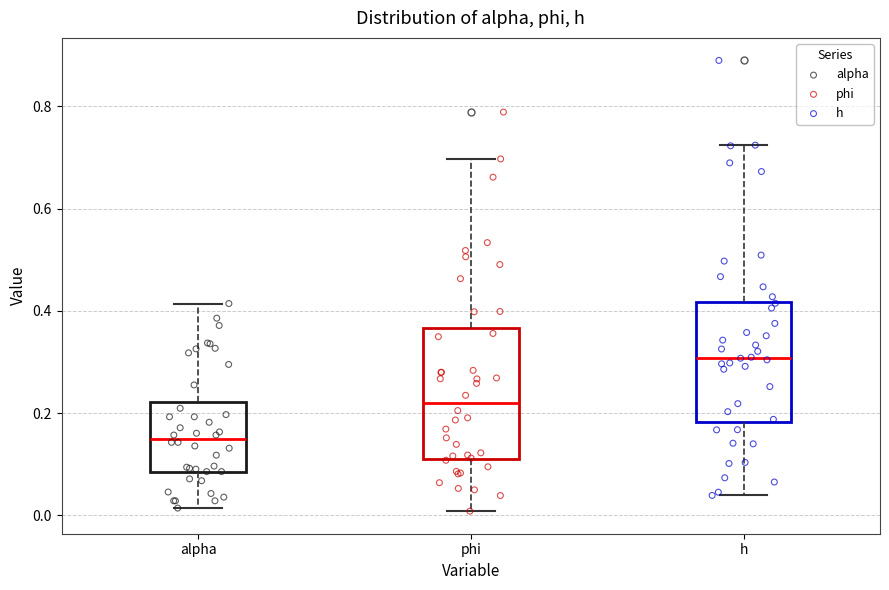

Reading left to right, read every box against the y-axis: the position of its median line, the range the box covers, and the ends of its whiskers. The values are not printed on the chart, so give them approximately, as read against the axis.

alpha: median 0.14, box 0.08 to 0.22, whiskers 0.02 to 0.42
phi: median 0.22, box 0.12 to 0.36, whiskers 0.00 to 0.70
h: median 0.30, box 0.18 to 0.42, whiskers 0.04 to 0.72